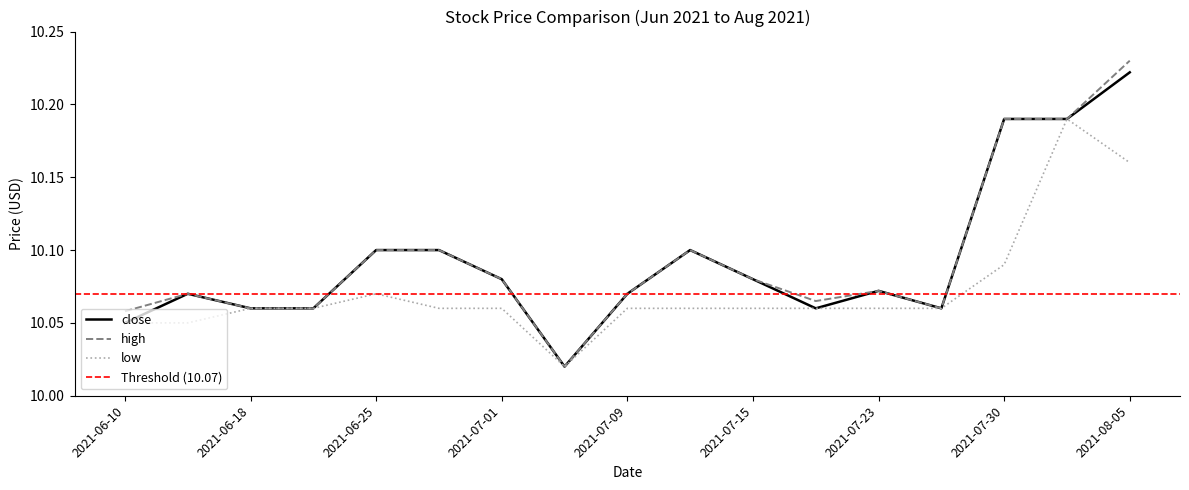

At which label does close reach its minimum?

2021-07-06